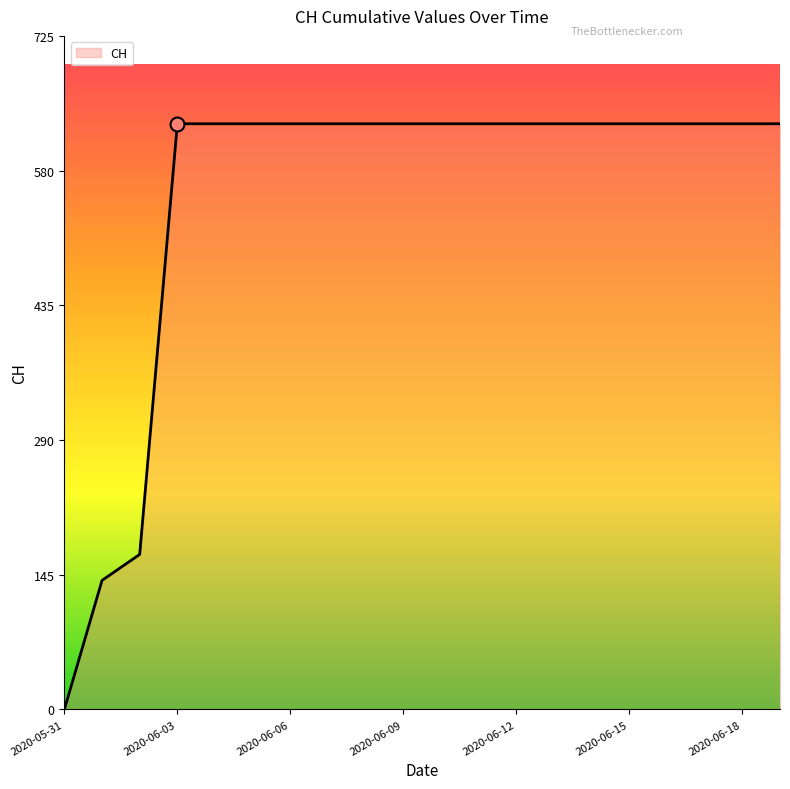

What is the difference between the second highest and second lowest values?

492